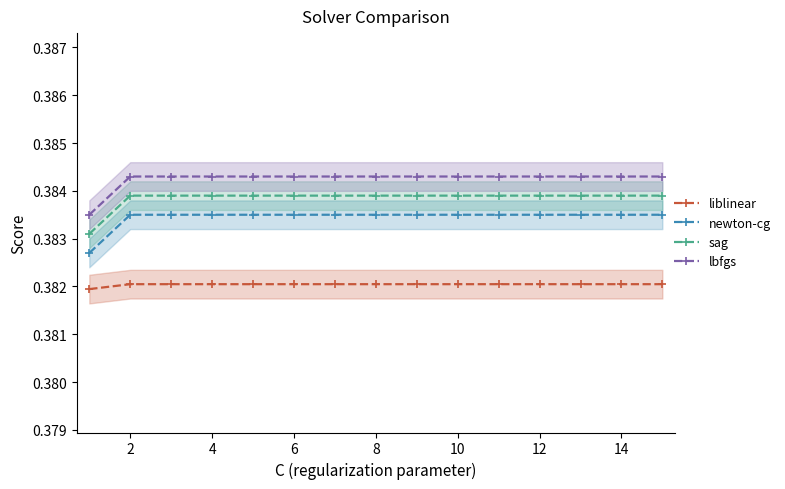

At how many categories does at least one series exceed 0?

15